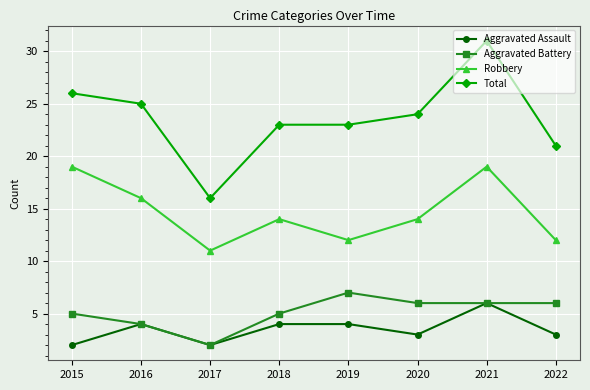

Reading right to left, list all the values displayed in this chart.

Aggravated Assault: 3	6	3	4	4	2	4	2
Aggravated Battery: 6	6	6	7	5	2	4	5
Robbery: 12	19	14	12	14	11	16	19
Total: 21	31	24	23	23	16	25	26